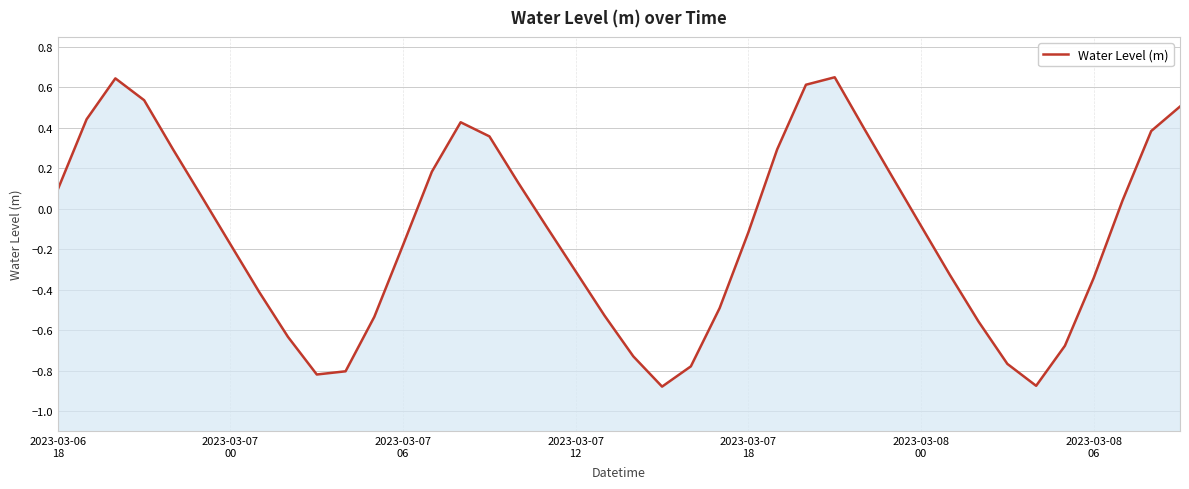

Which has a higher value, 38 or 2023-03-07
12?

2023-03-07
12